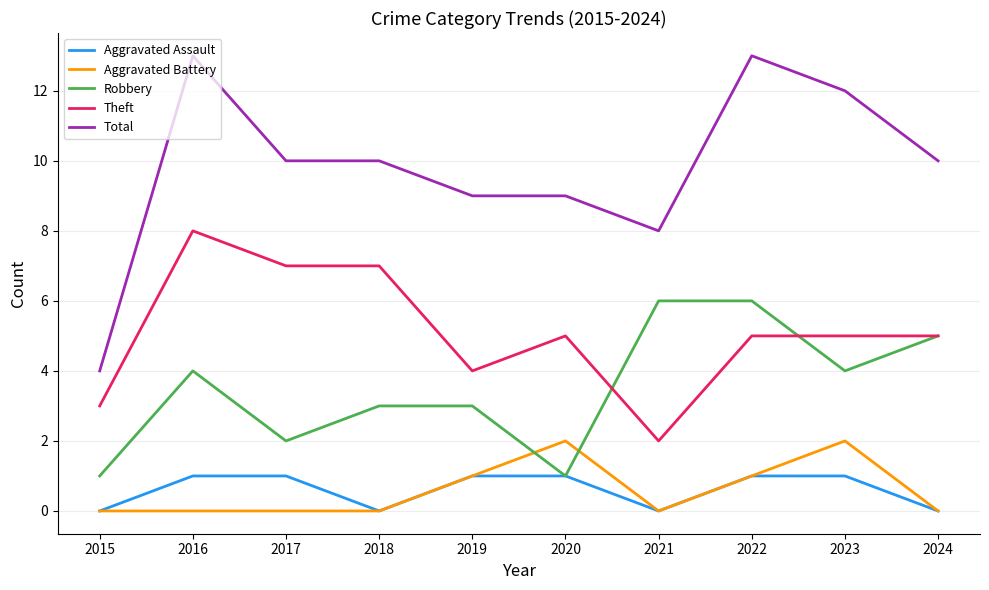

Reading right to left, transcribe all the data shown in this chart.

Aggravated Assault: 2024=0	2023=1	2022=1	2021=0	2020=1	2019=1	2018=0	2017=1	2016=1	2015=0
Aggravated Battery: 2024=0	2023=2	2022=1	2021=0	2020=2	2019=1	2018=0	2017=0	2016=0	2015=0
Robbery: 2024=5	2023=4	2022=6	2021=6	2020=1	2019=3	2018=3	2017=2	2016=4	2015=1
Theft: 2024=5	2023=5	2022=5	2021=2	2020=5	2019=4	2018=7	2017=7	2016=8	2015=3
Total: 2024=10	2023=12	2022=13	2021=8	2020=9	2019=9	2018=10	2017=10	2016=13	2015=4